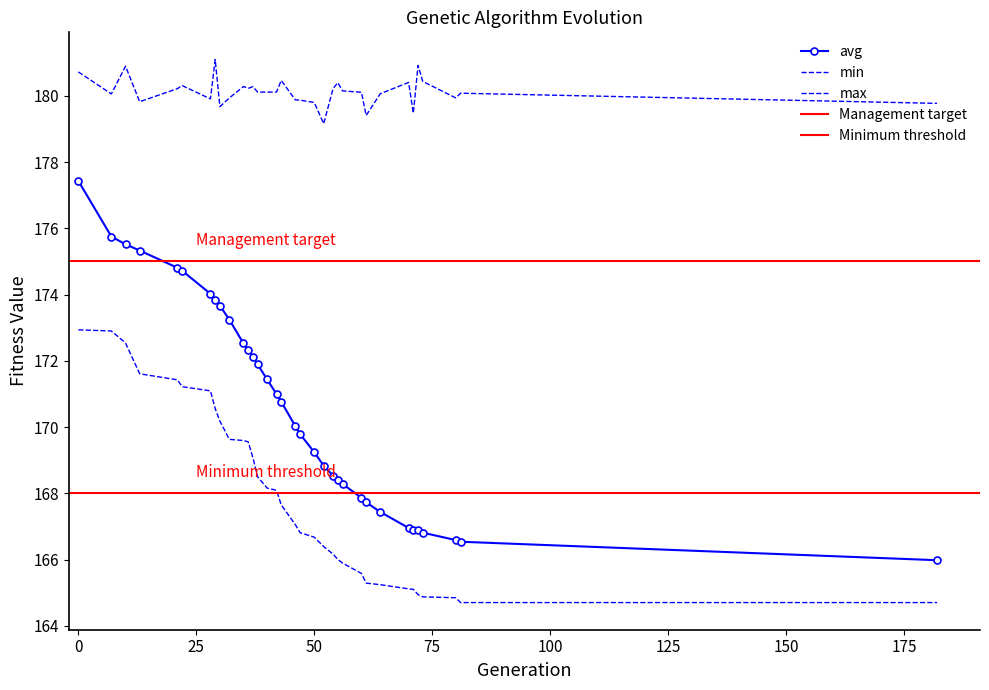

What is the average value of the avg series?

170.7